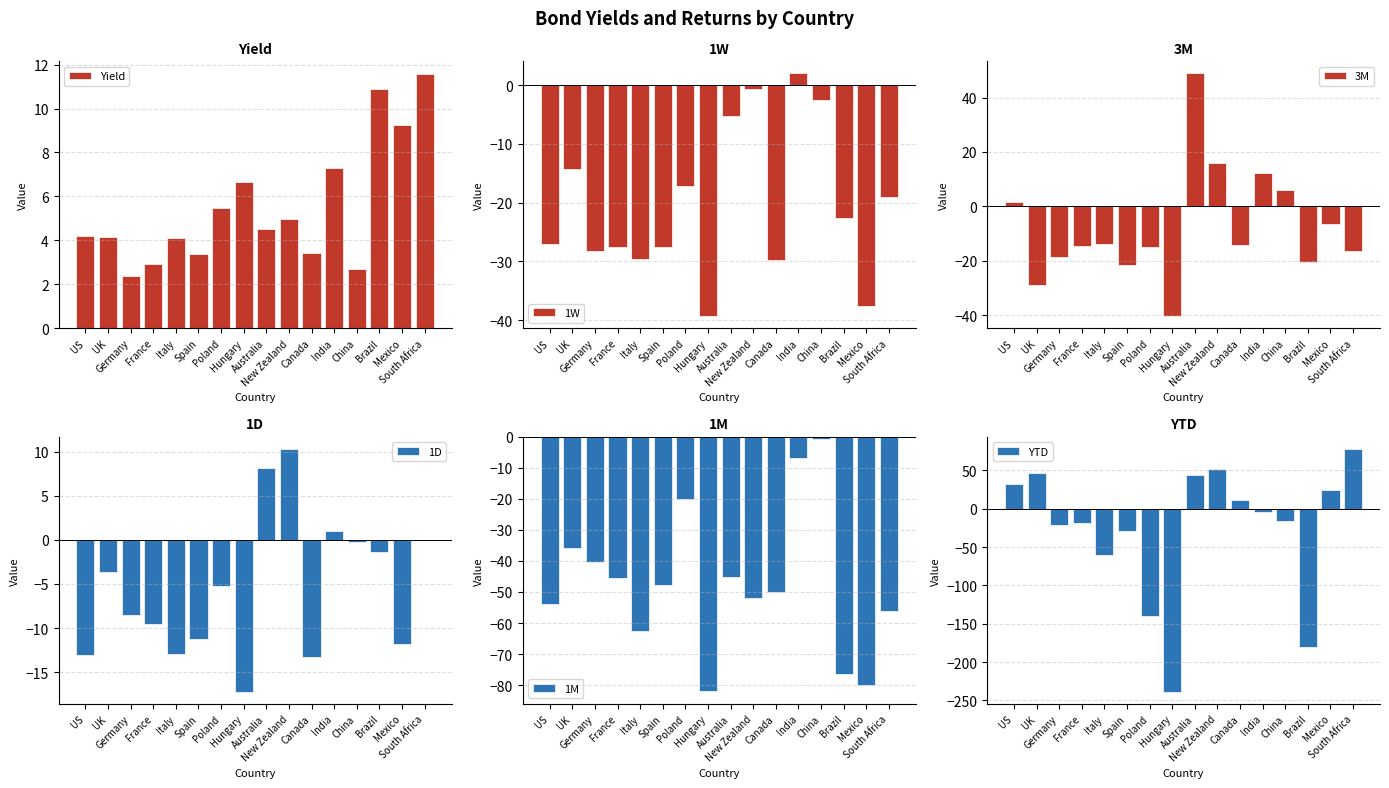

The value of YTD at China is -15.6. True or false?

True